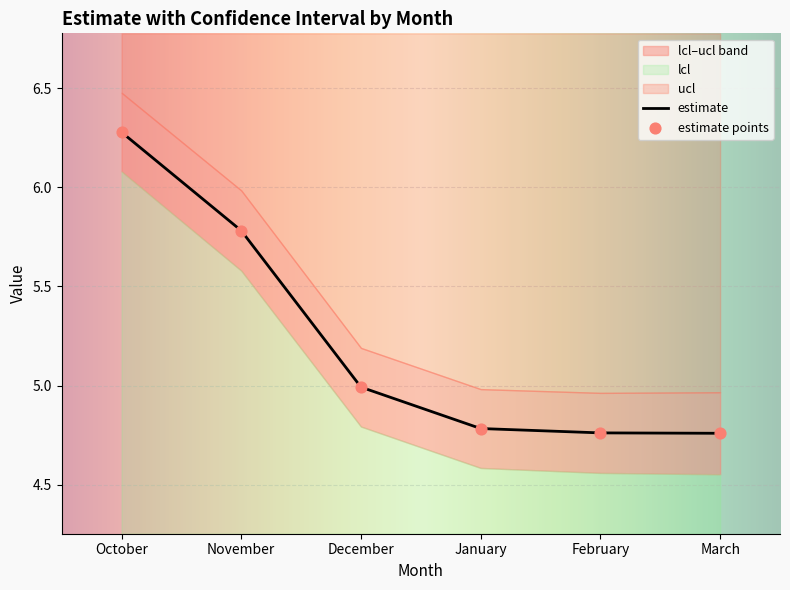

What is the total value across all series at November?

11.6